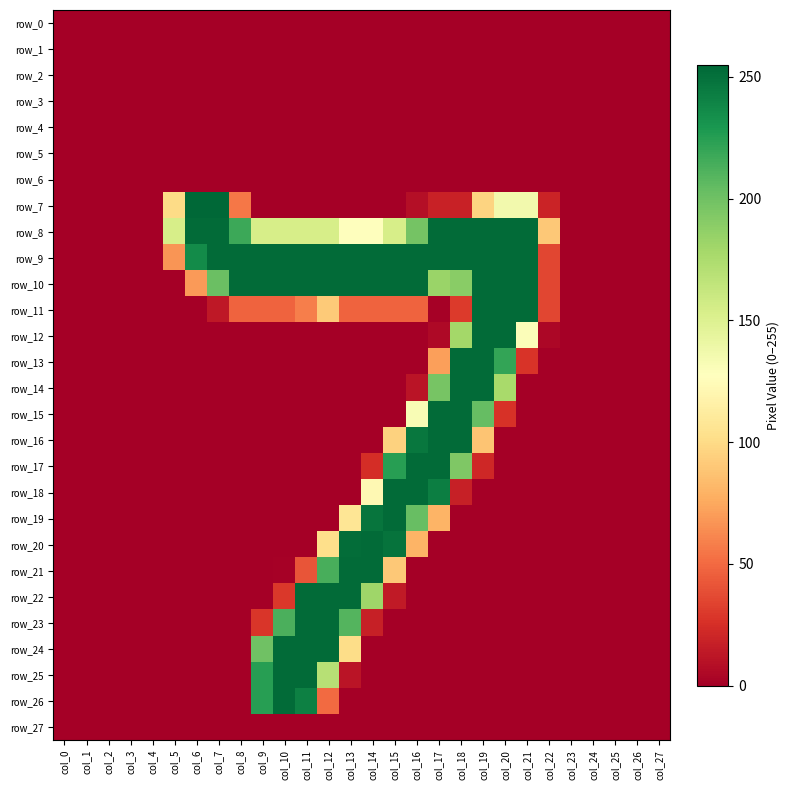

Which category has the lowest value across all series?

col_0